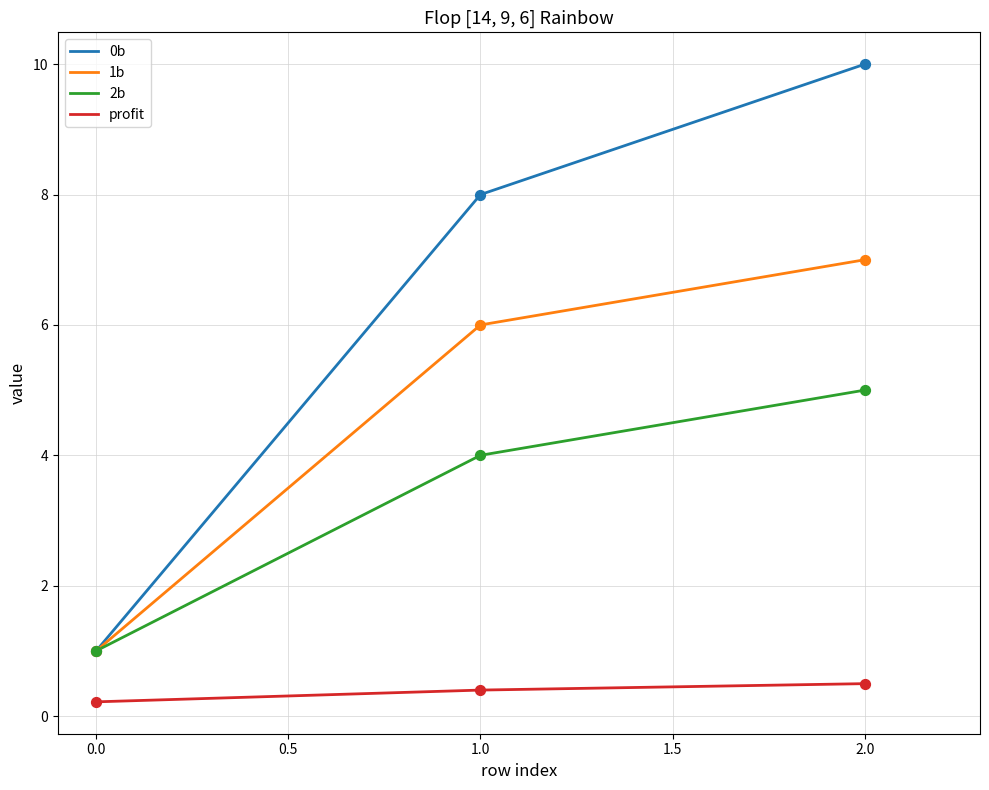

At which category is the sum across all series the highest?

2.0